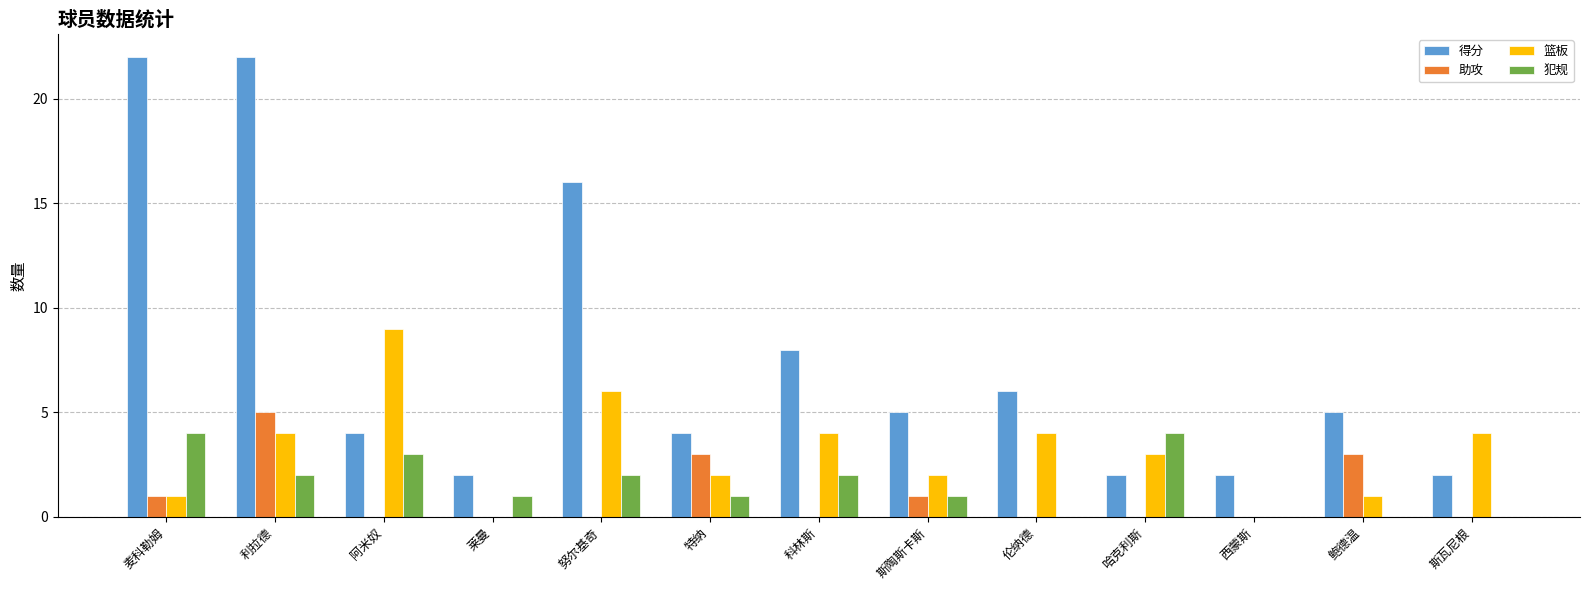

How many categories are shown in the chart?

13